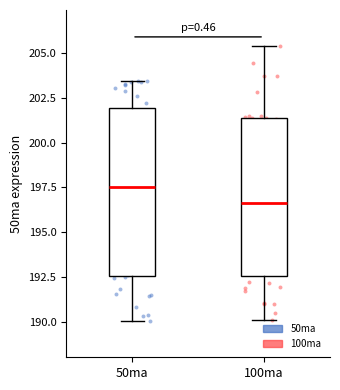

Reading left to right, read every box against the y-axis: the position of its median line, the range the box covers, and the ends of its whiskers. The values are not printed on the chart, so give them approximately, as read against the axis.

50ma: median 197.5, box 192.5 to 202.0, whiskers 190.0 to 203.5
100ma: median 196.5, box 192.5 to 201.5, whiskers 190.0 to 205.5